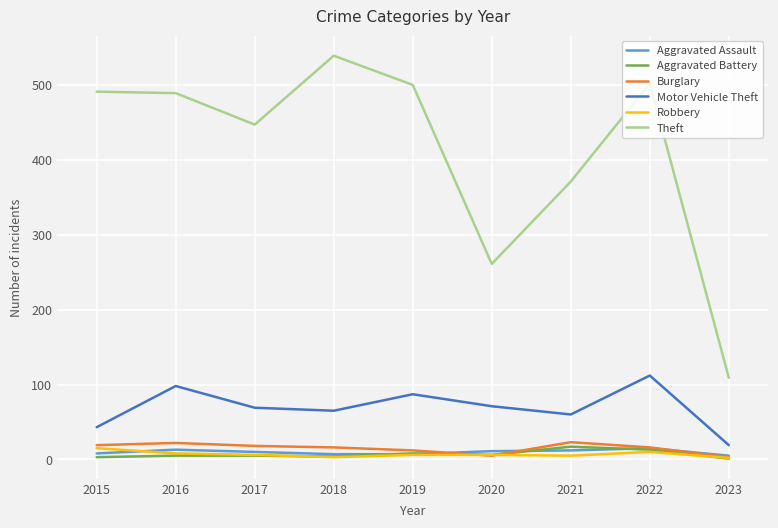

How many distinct data groups are displayed?

6